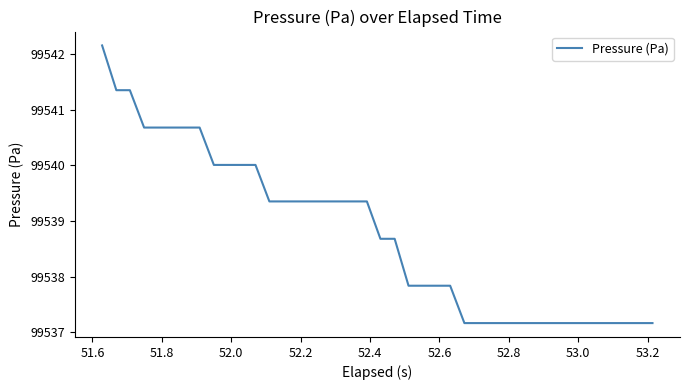

What is the greatest value displayed?

99542.2